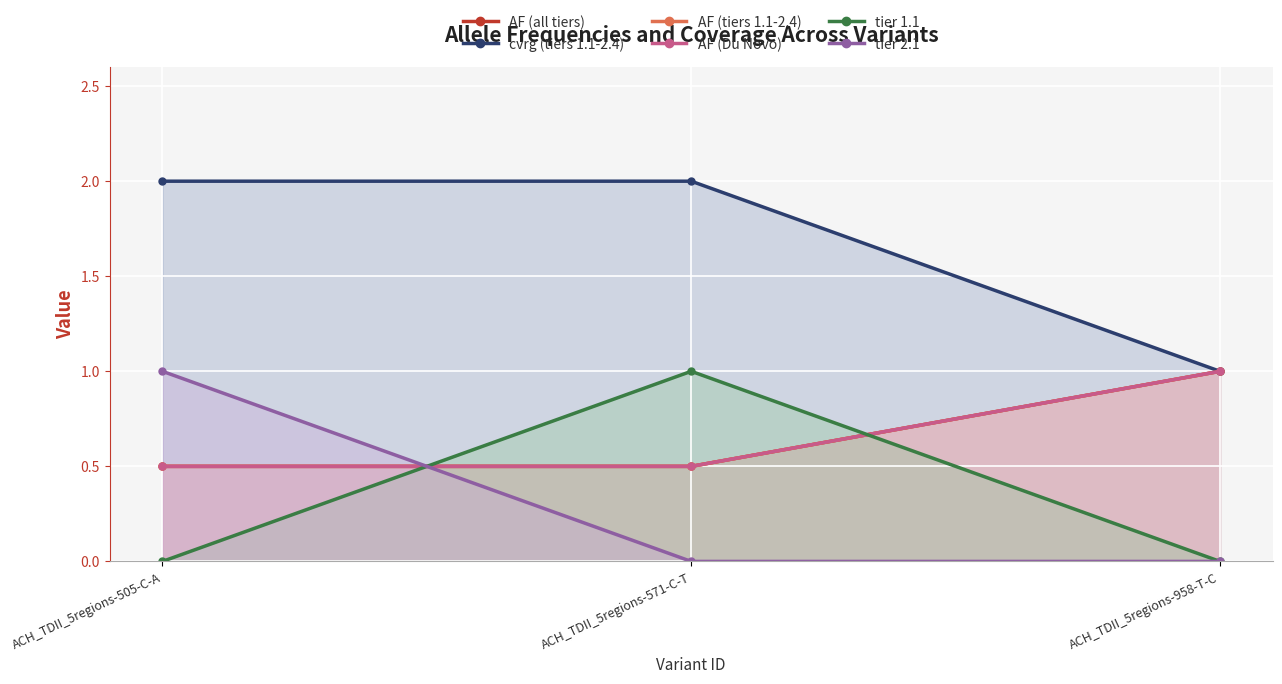

How many lines are shown in the chart?

6